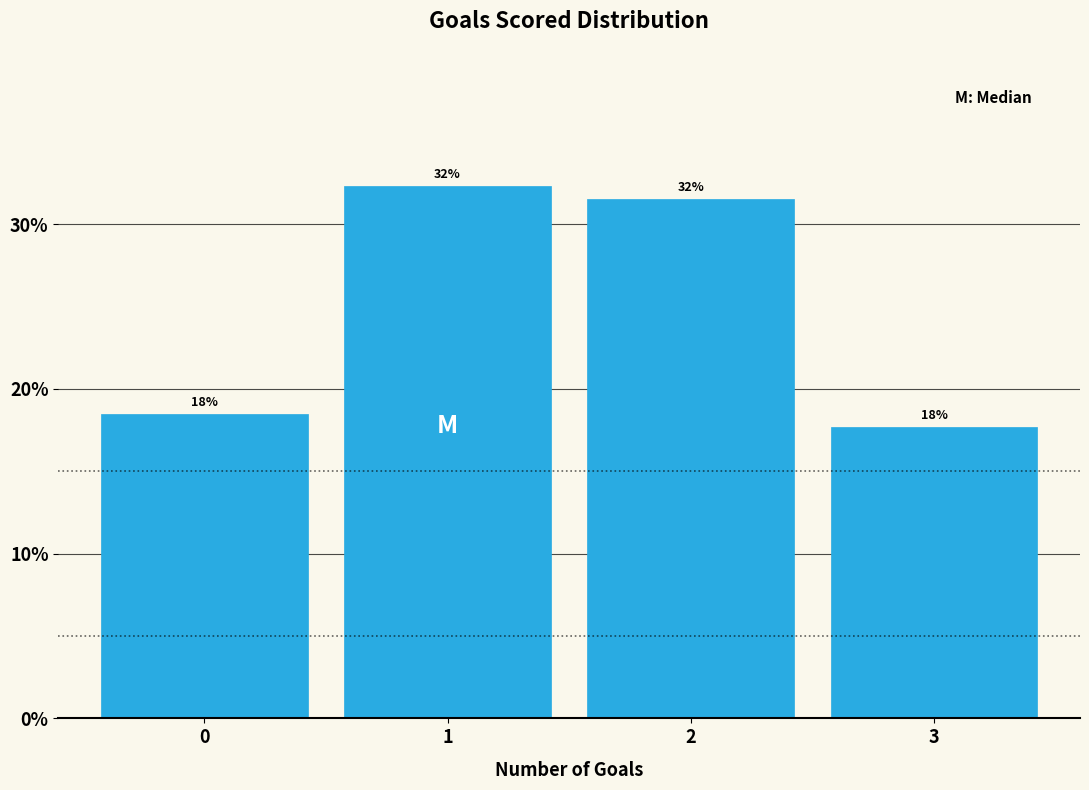

How many bars are there in total?

4